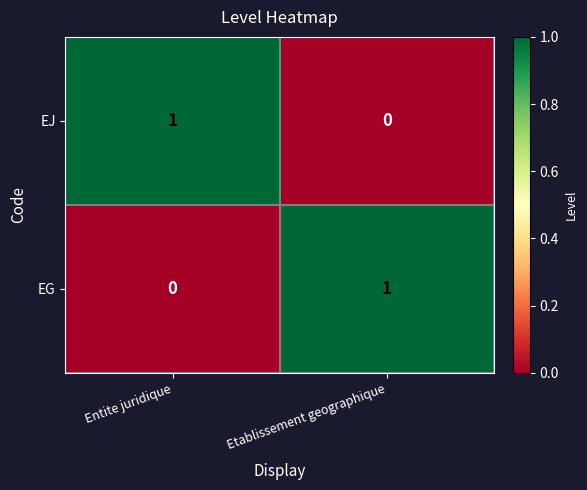

Reading left to right, what are all the values shown in this chart?

EJ: 1	0
EG: 0	1